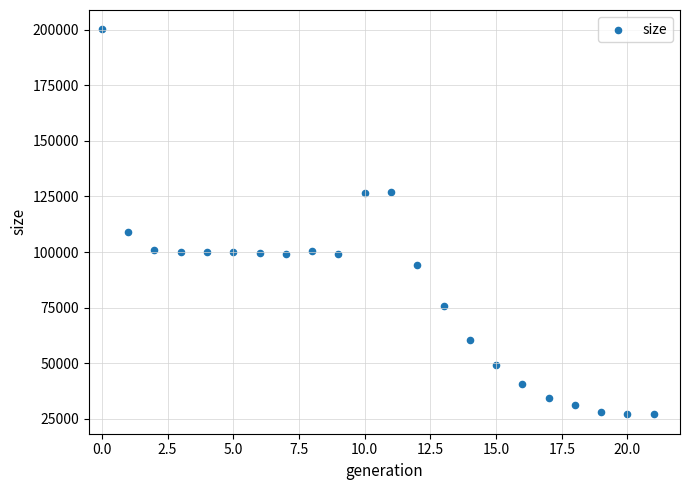

What is the range of Y values (max minus min)?

173121